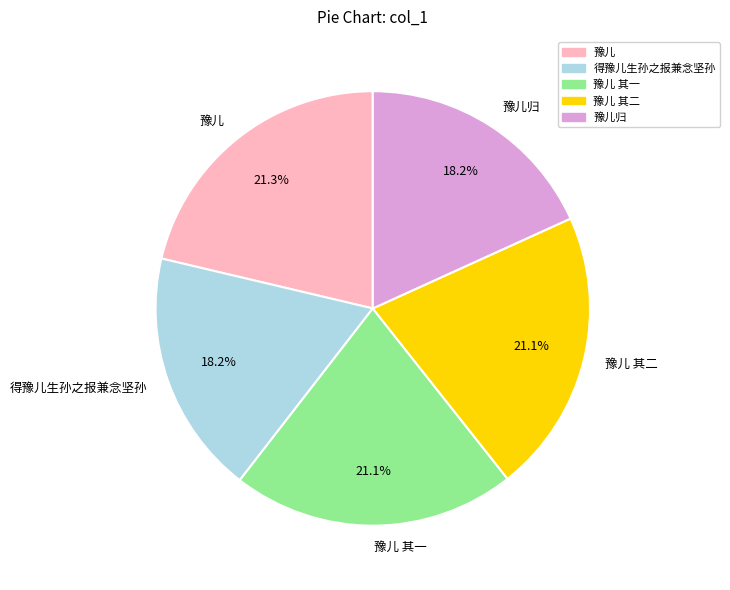

How many segments does this pie chart have?

5